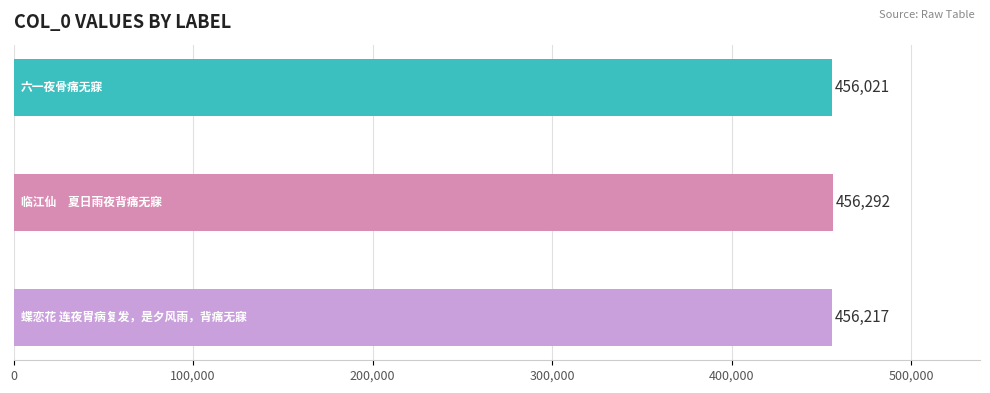

What is the difference between the maximum and minimum values?

271